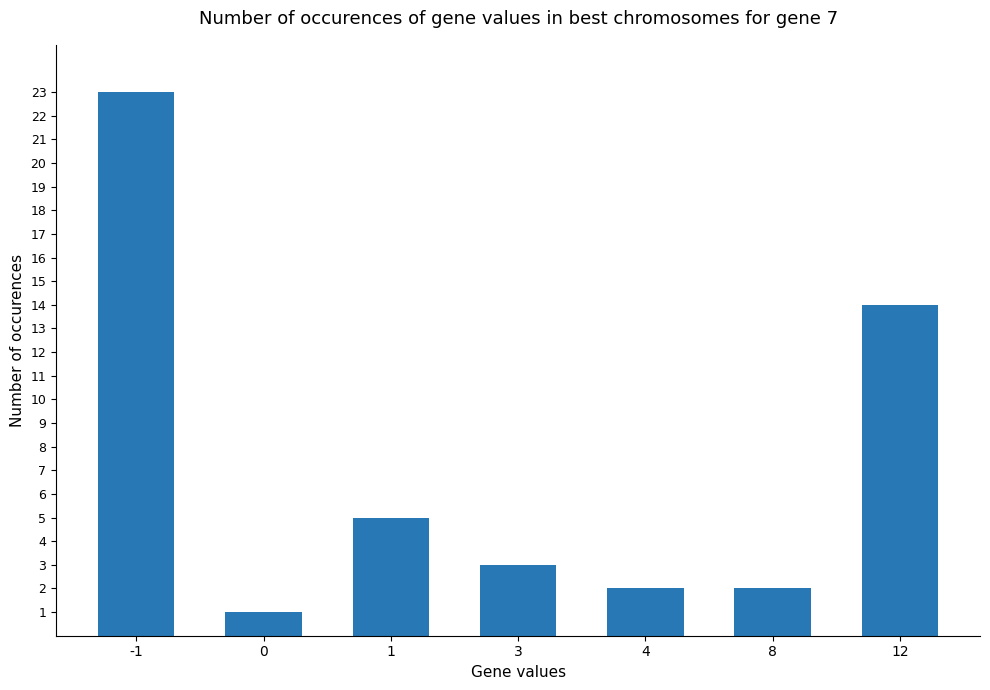

Approximately how many times larger is the value at 12 compared to 8?

7.0